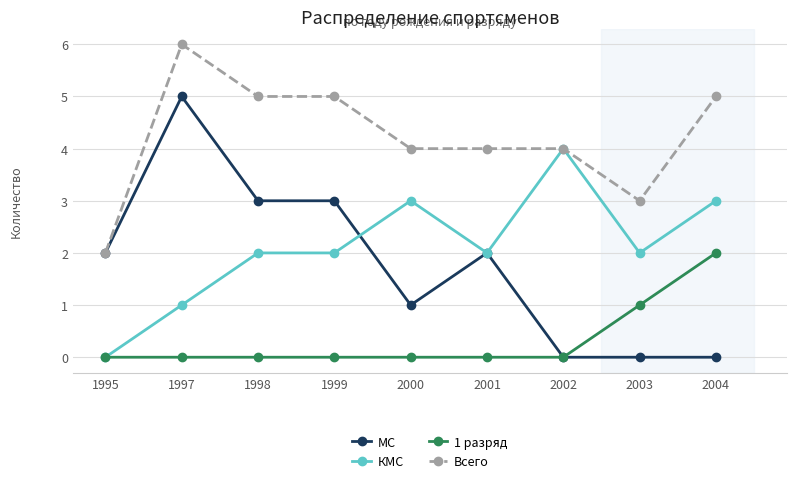

Which category has the lowest value in the Всего series?

1995